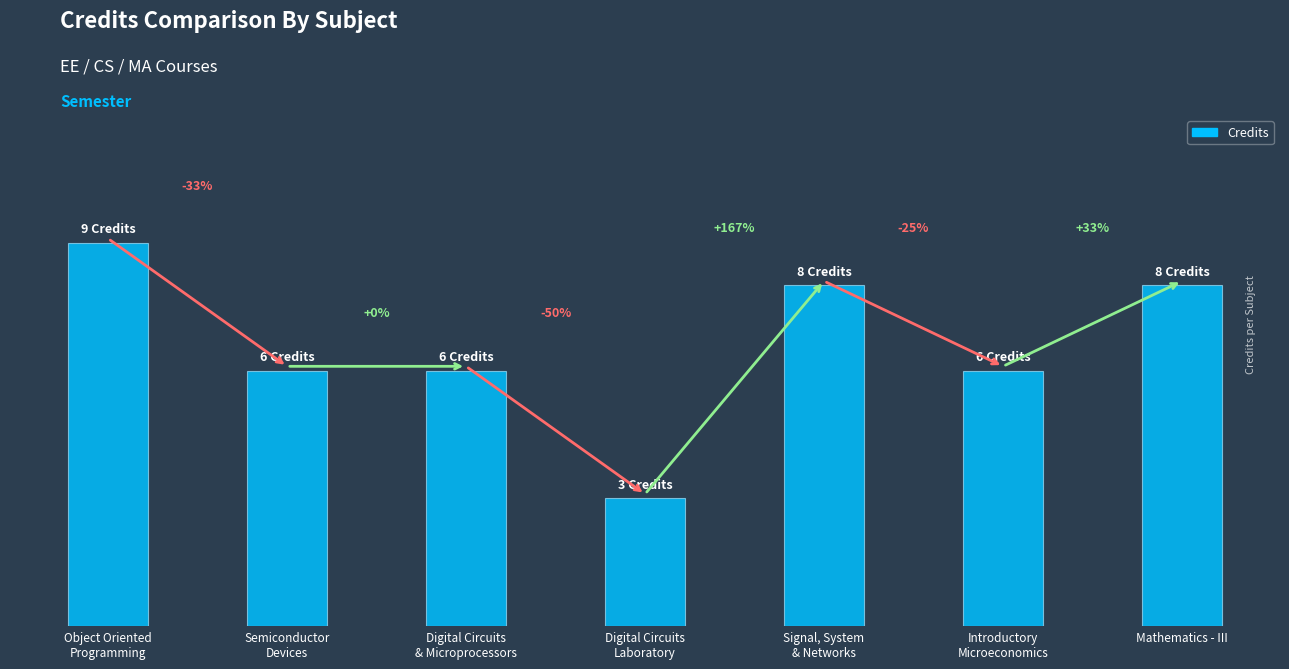

Are the bars horizontal?

No